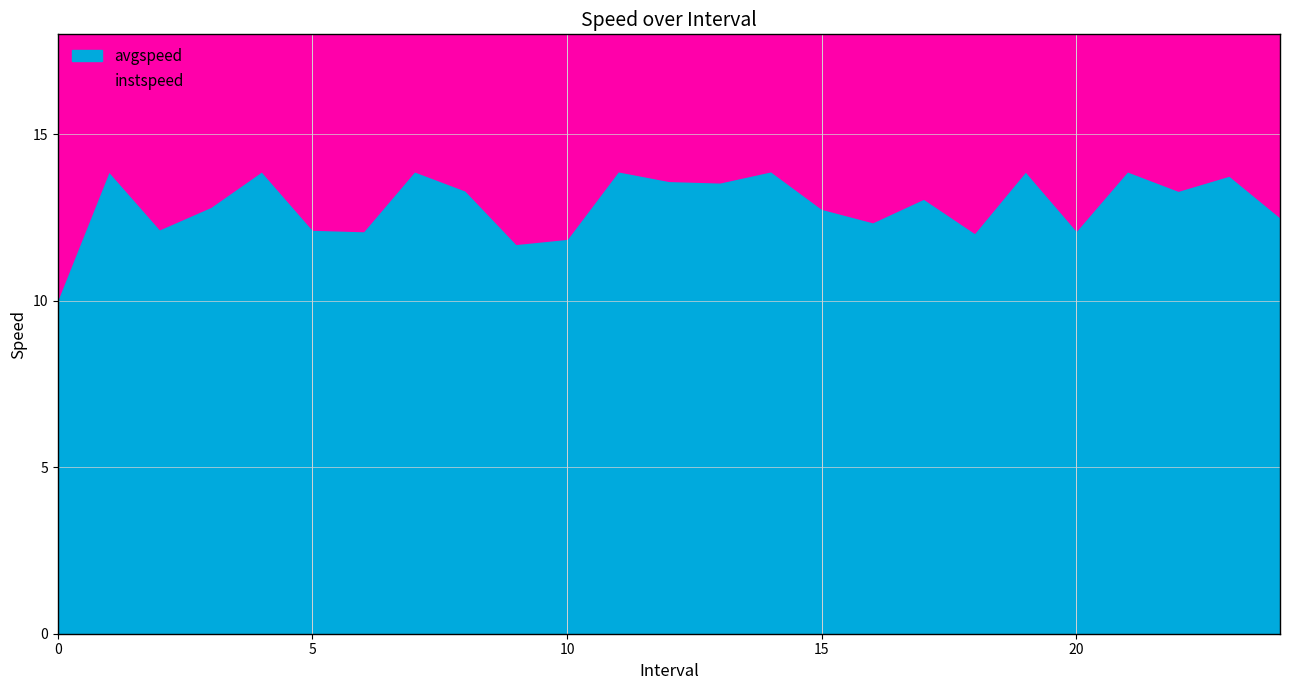

Reading left to right, what are all the values shown in this chart?

instspeed: 9.7	13.9	12.5	12.3	13.9	12.2	12.2	13.9	13.2	11.6	11.3	13.9	14.2	13.6	13.9	12.3	12.2	13.6	13.2	13.9	11.9	13.9	13.9	14.1	13.0
avgspeed: 10.1	13.9	12.2	12.8	13.9	12.1	12.1	13.9	13.3	11.7	11.9	13.9	13.6	13.6	13.9	12.8	12.4	13.1	12.0	13.9	12.1	13.9	13.3	13.8	12.5